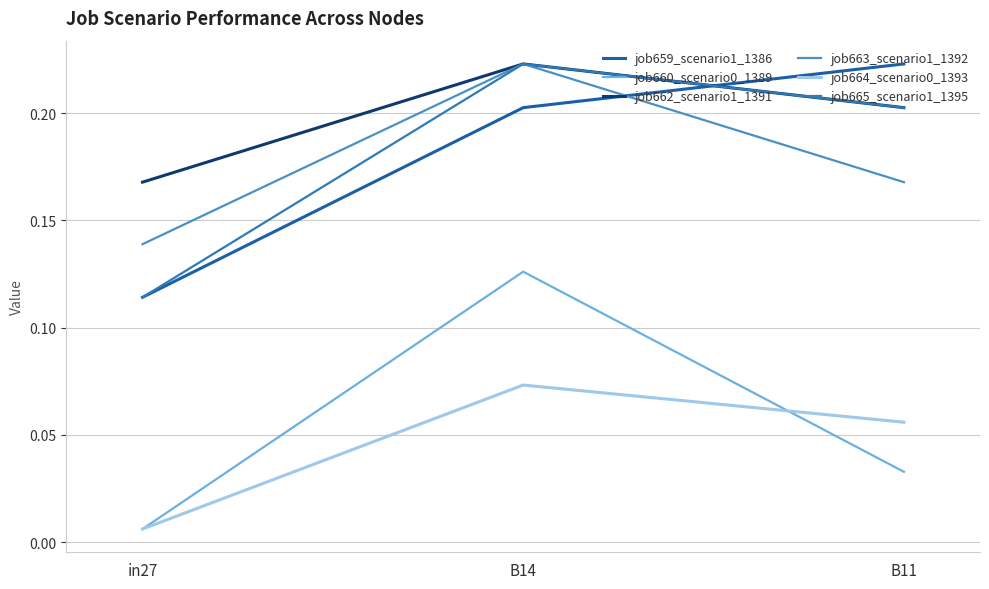

Which series has the widest spread of values?

job660_scenario0_1389